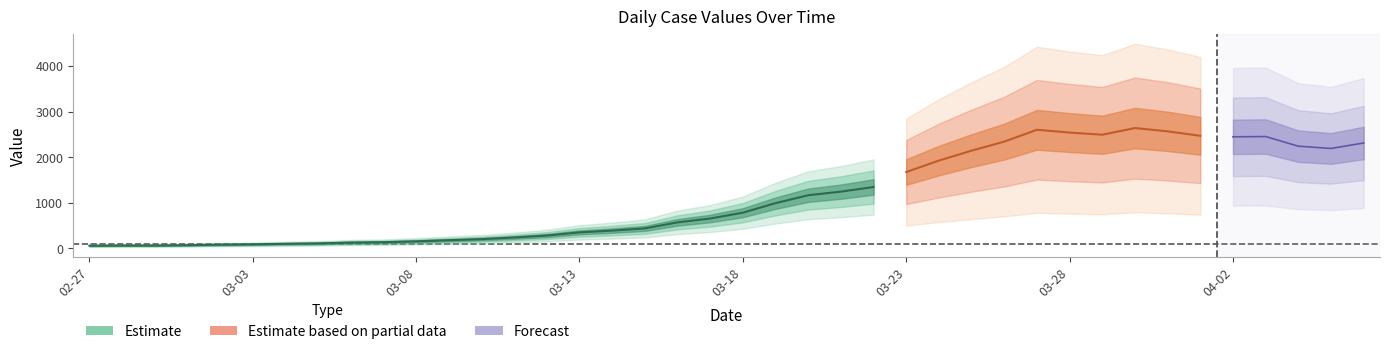

At which label does the data first exceed 784?

2020-03-19